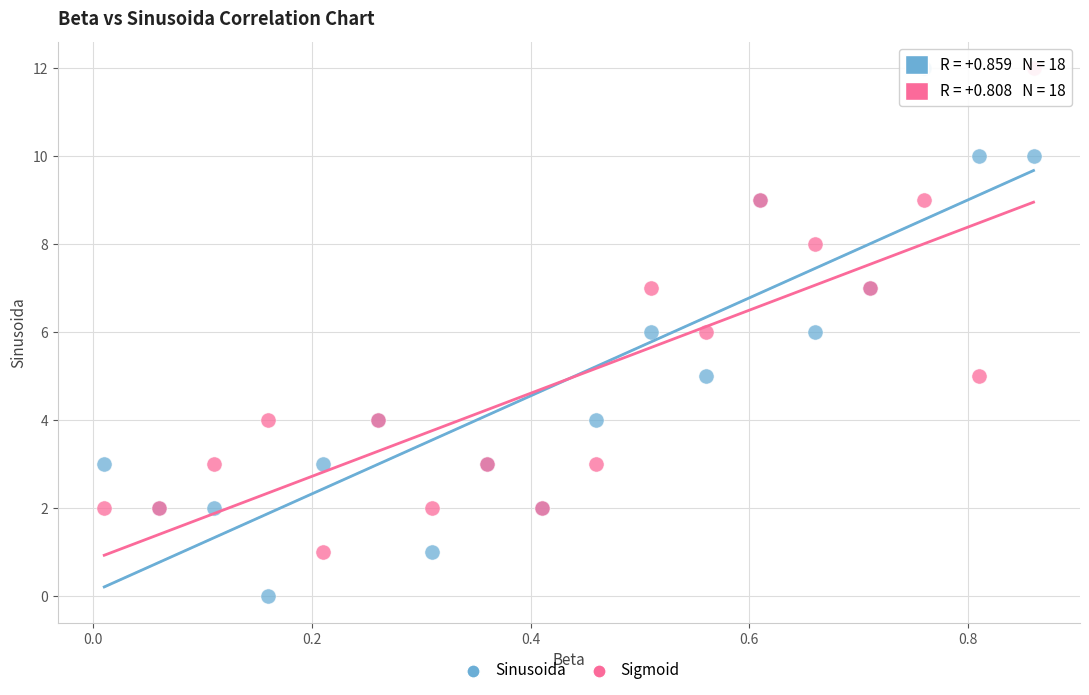

Which series reaches the minimum Y coordinate?

Sinusoida